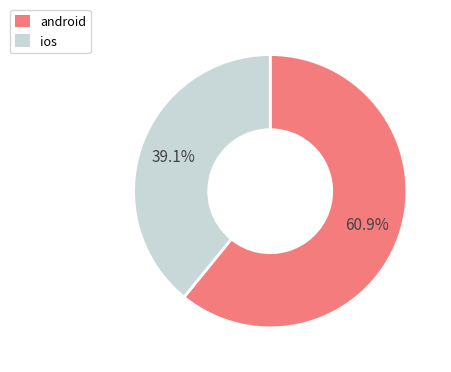

What portion of the pie excludes ios?

60.9%